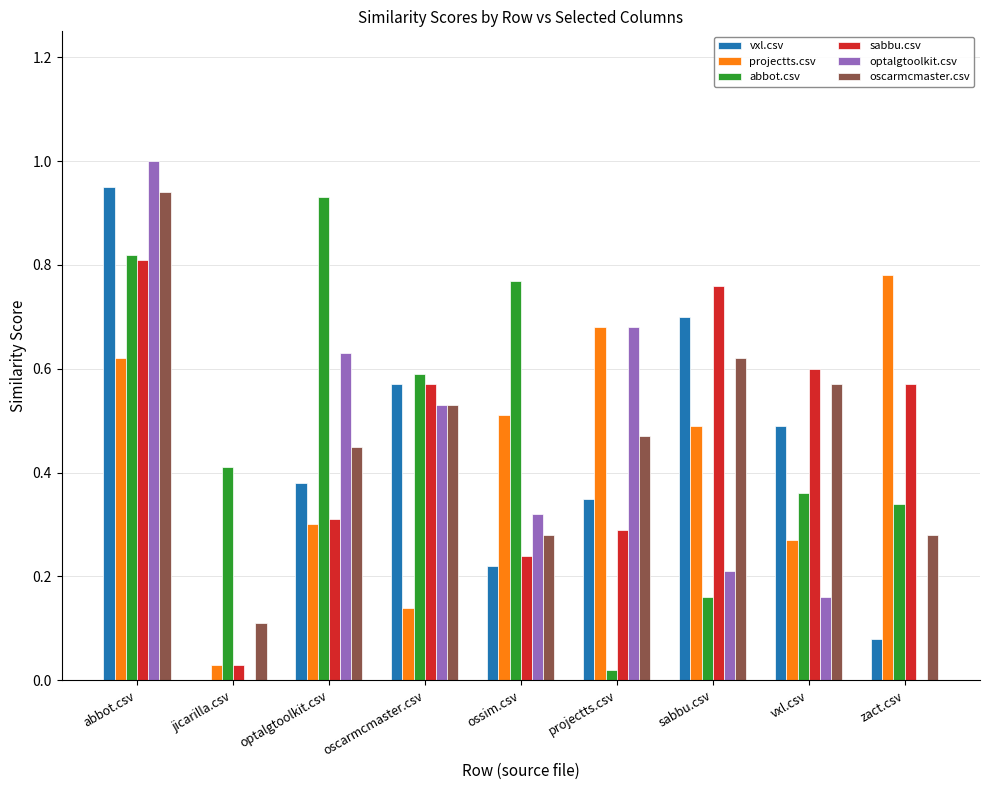

Is the value of vxl.csv at zact.csv greater than the value of abbot.csv at oscarmcmaster.csv?

No